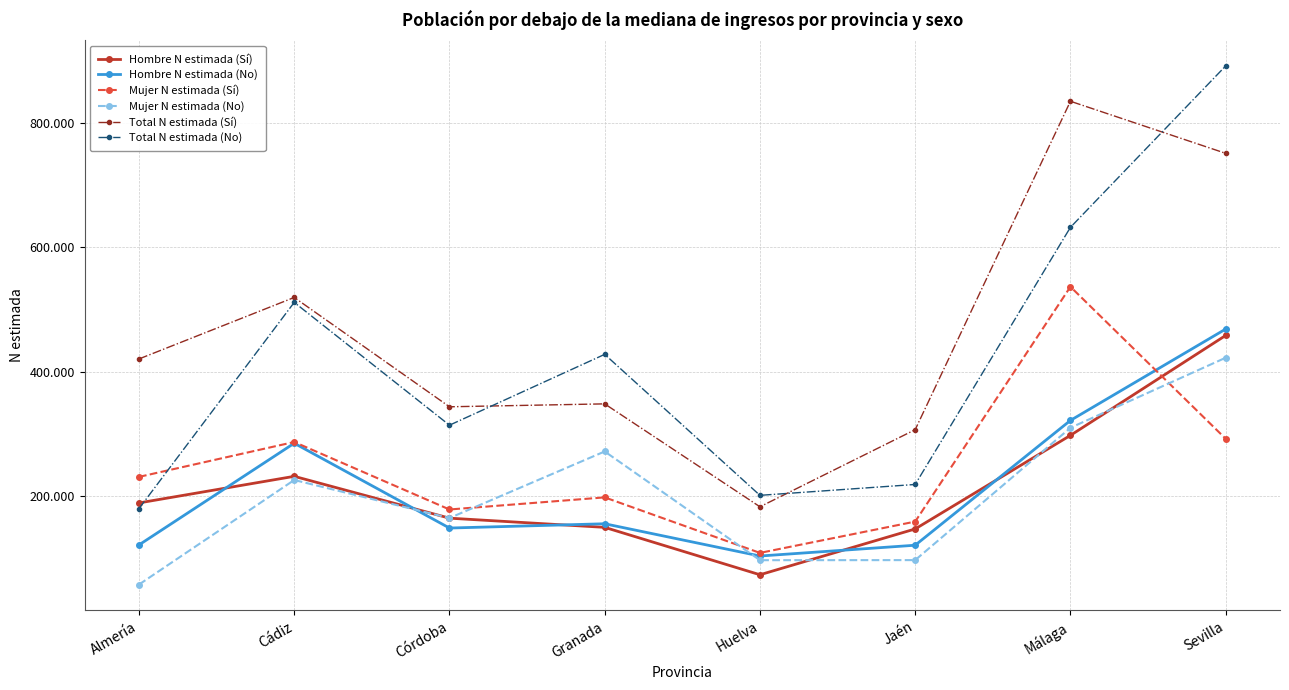

What is the difference between the maximum and second lowest values in the Hombre N estimada (No) series?

347210